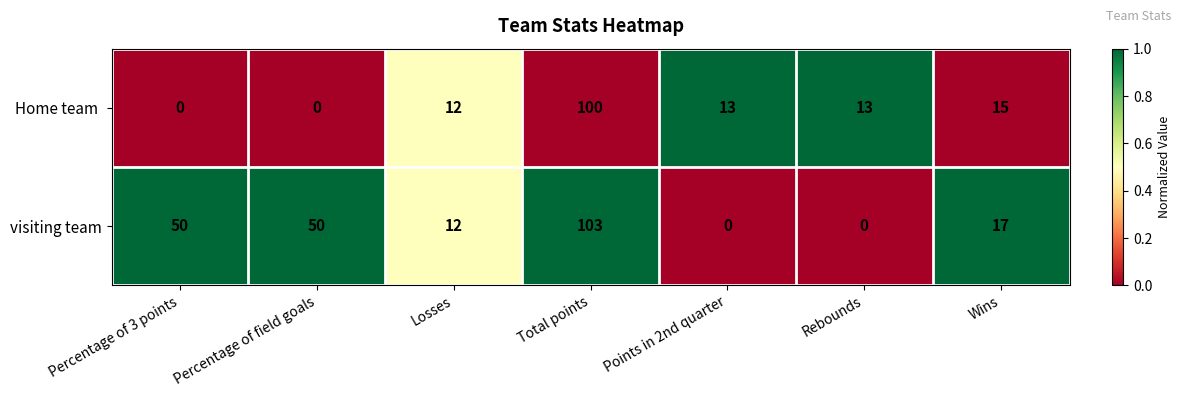

Where does the visiting team series first go above 17?

Percentage of 3 points